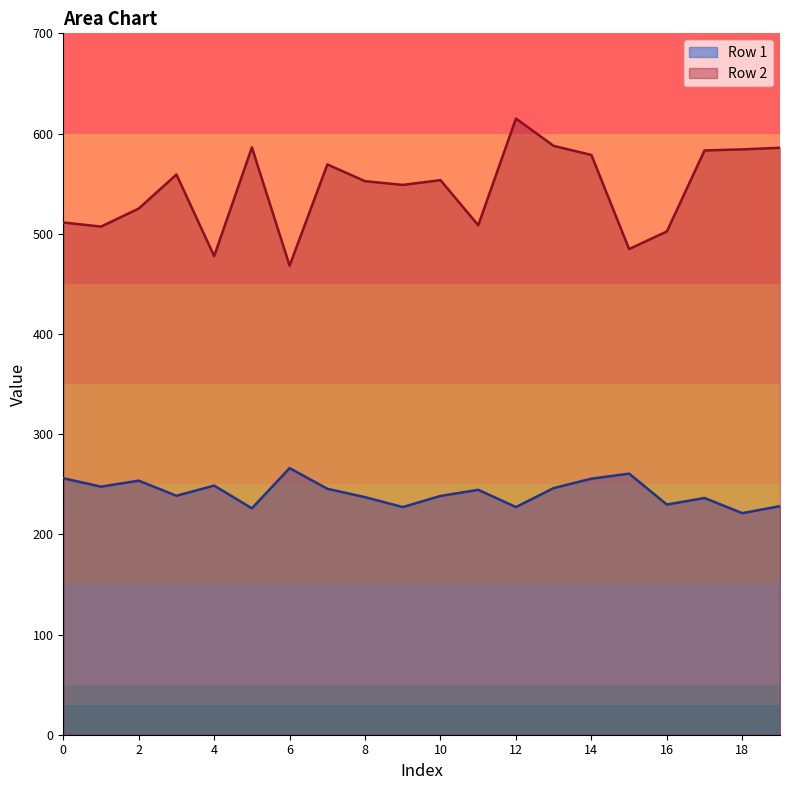

At which category is the sum across all series the highest?

12